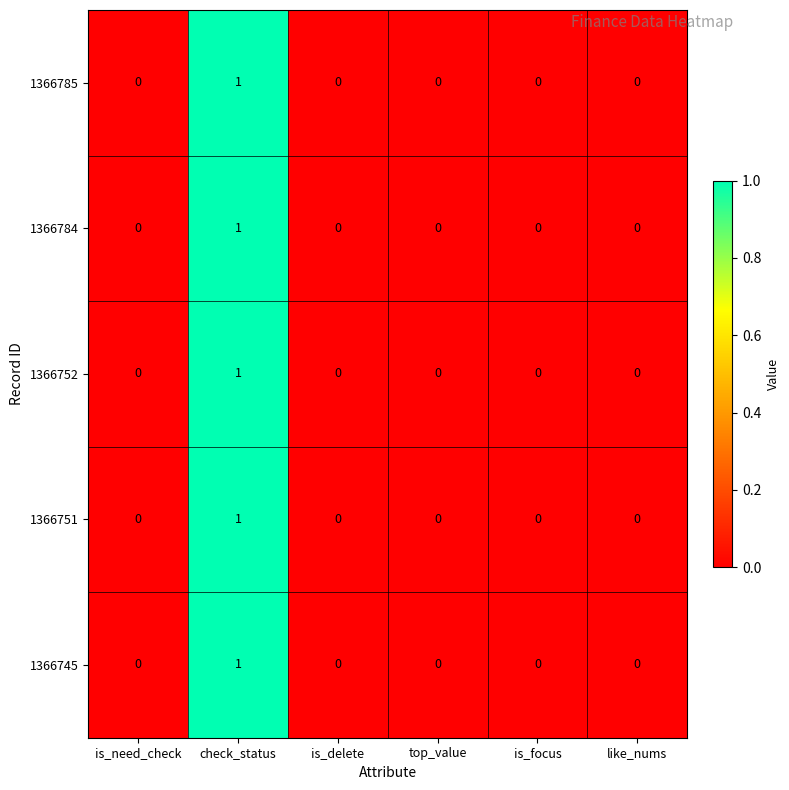

Which category has the highest value in the 1366785 series?

check_status